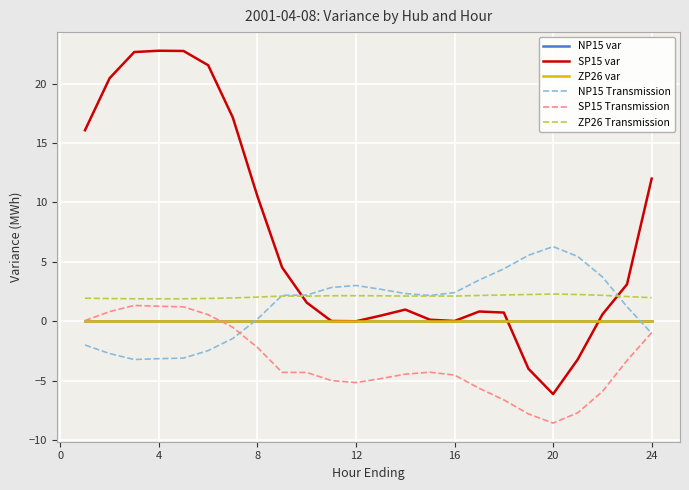

Does the chart have visible grid lines?

Yes